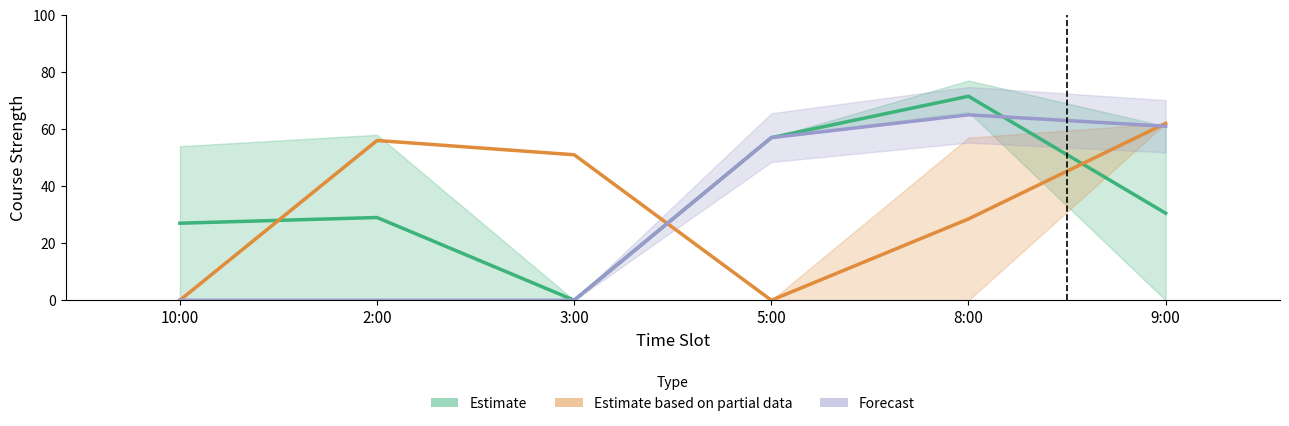

Read the Estimate based on partial data value at 2:00.

56.0